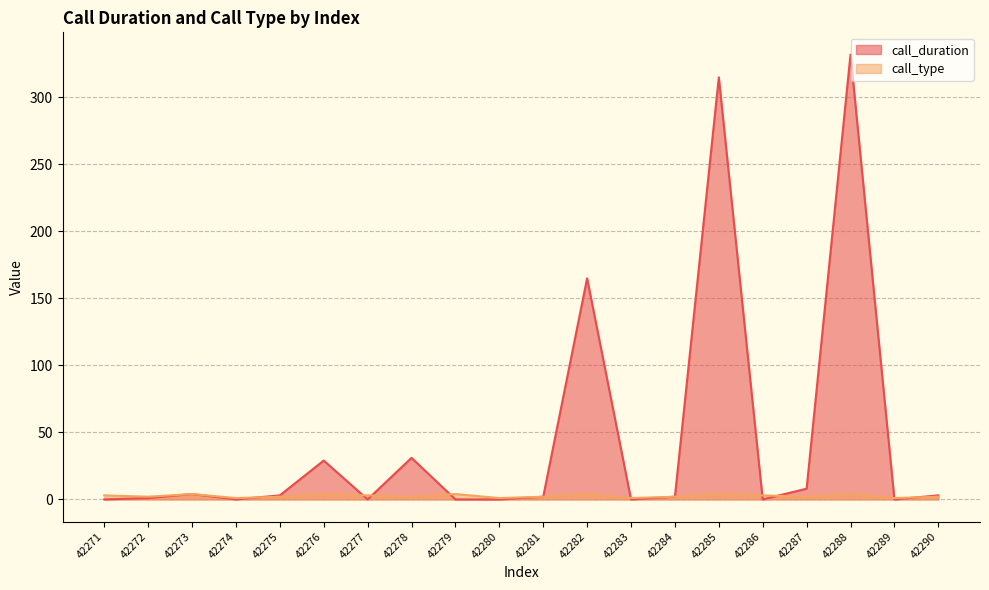

Does the chart have visible grid lines?

Yes